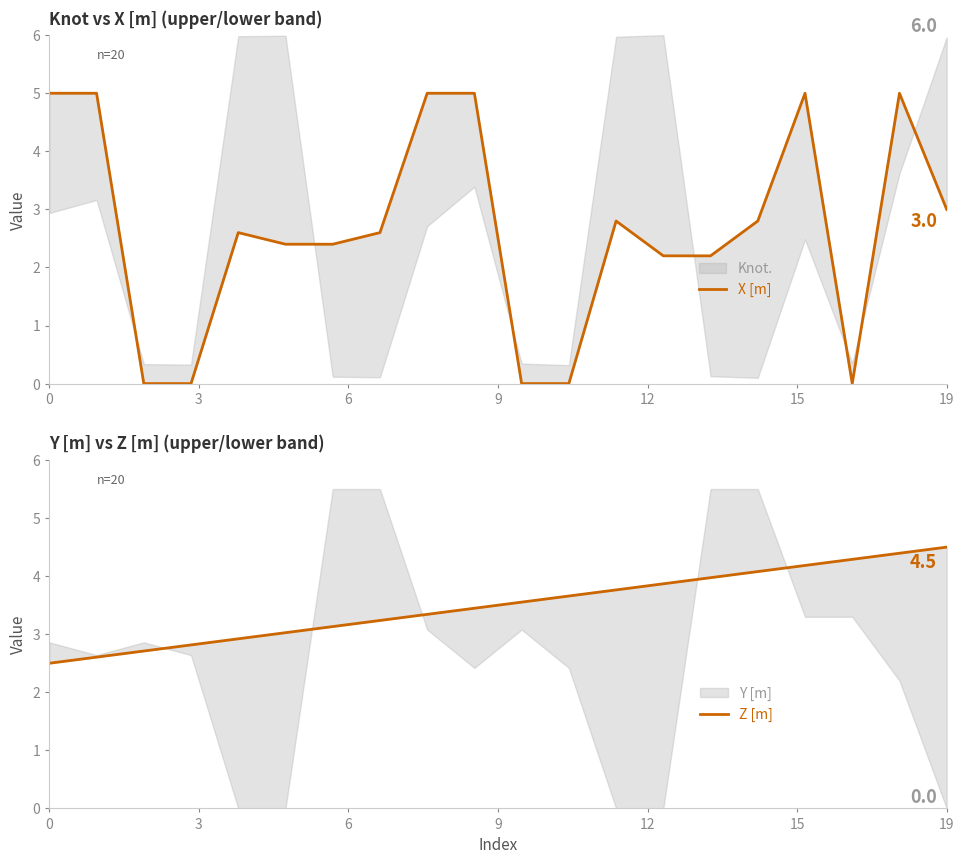

Is this an area chart (filled region under the line)?

No